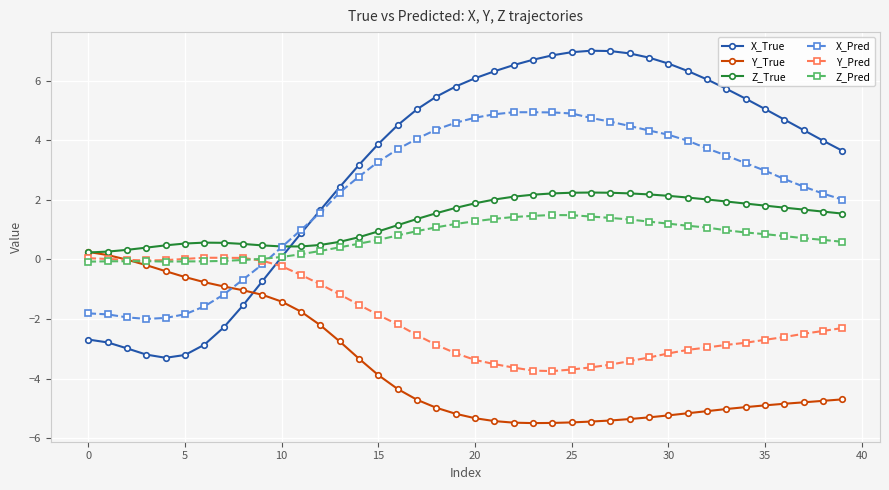

Which series has the widest spread of values?

X_True